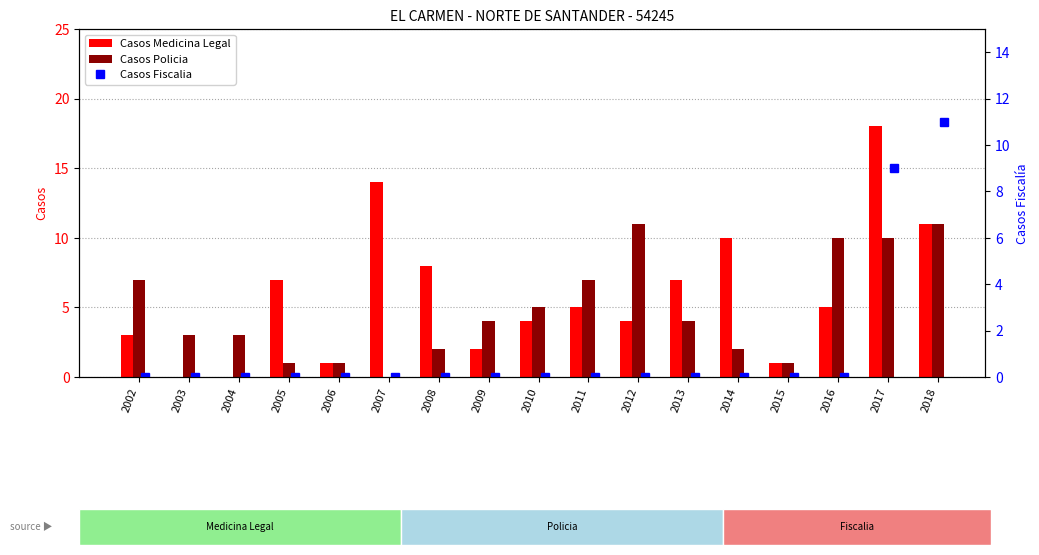

The value of Casos Policia at 2006 is 1. True or false?

True